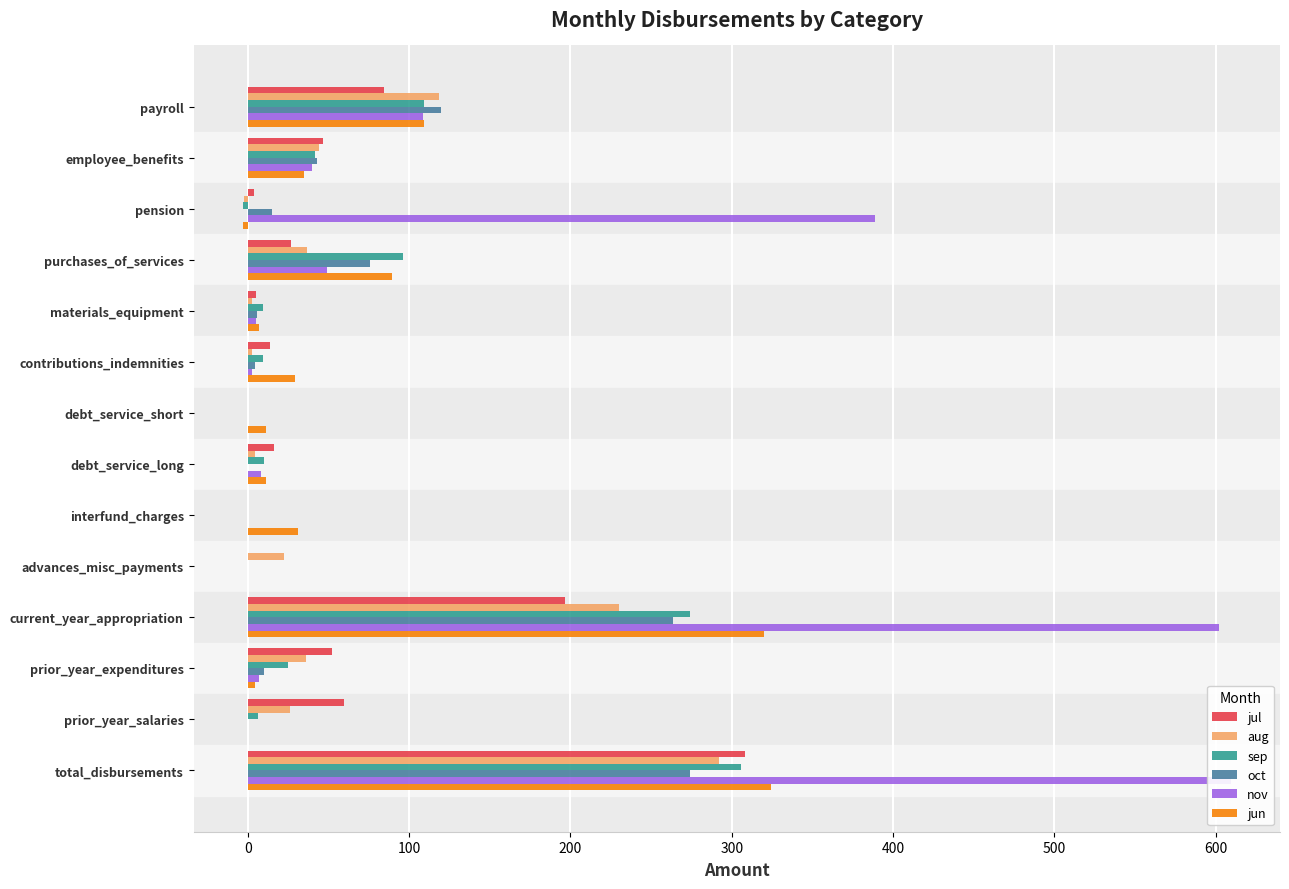

Reading left to right, list all the values displayed in this chart.

jul: 84.7	46.4	3.7	26.6	5.2	13.9	0.0	16.1	0.0	0.0	196.6	52.3	59.4	308.3
aug: 118.2	44.4	-2.3	36.5	2.7	2.7	0.0	4.5	0.4	22.7	229.8	36.0	26.2	292.0
sep: 109.5	41.6	-2.9	96.5	9.4	9.5	0.0	10.2	0.0	0.0	273.8	25.2	6.6	305.6
oct: 119.7	42.7	15.0	75.7	5.7	4.6	0.0	0.1	0.0	0.0	263.5	10.3	0.0	273.8
nov: 108.5	40.0	388.9	49.0	4.9	2.5	0.0	8.3	0.0	0.0	602.1	7.1	0.0	609.2
jun: 108.9	34.9	-3.0	89.5	6.9	29.3	11.3	11.0	31.1	0.0	319.8	4.2	0.0	324.1